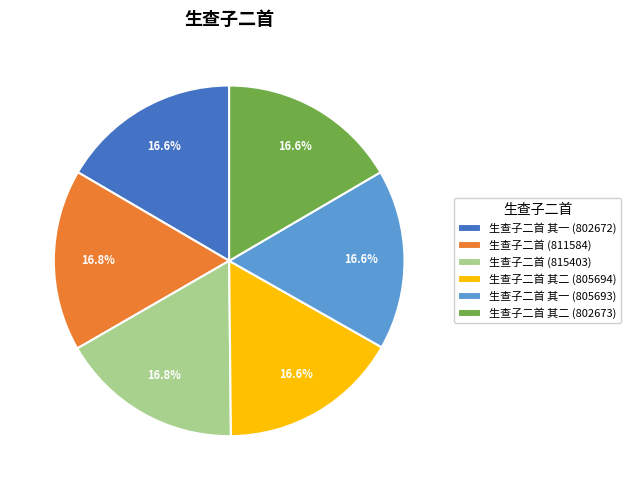

Approximately how many times larger is the value at 生查子二首 其二 (802673) compared to 生查子二首 其一 (802672)?

1.0